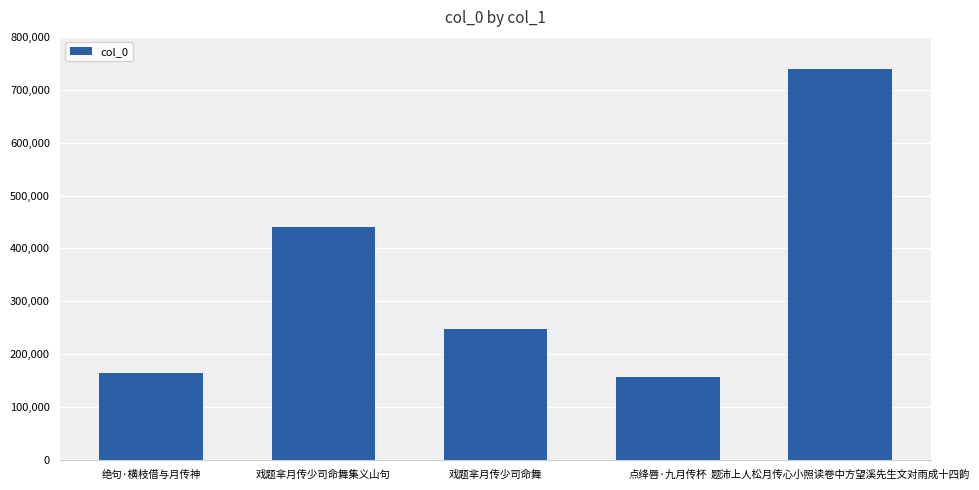

The value at 戏题芈月传少司命舞集义山句 is 440321. True or false?

True